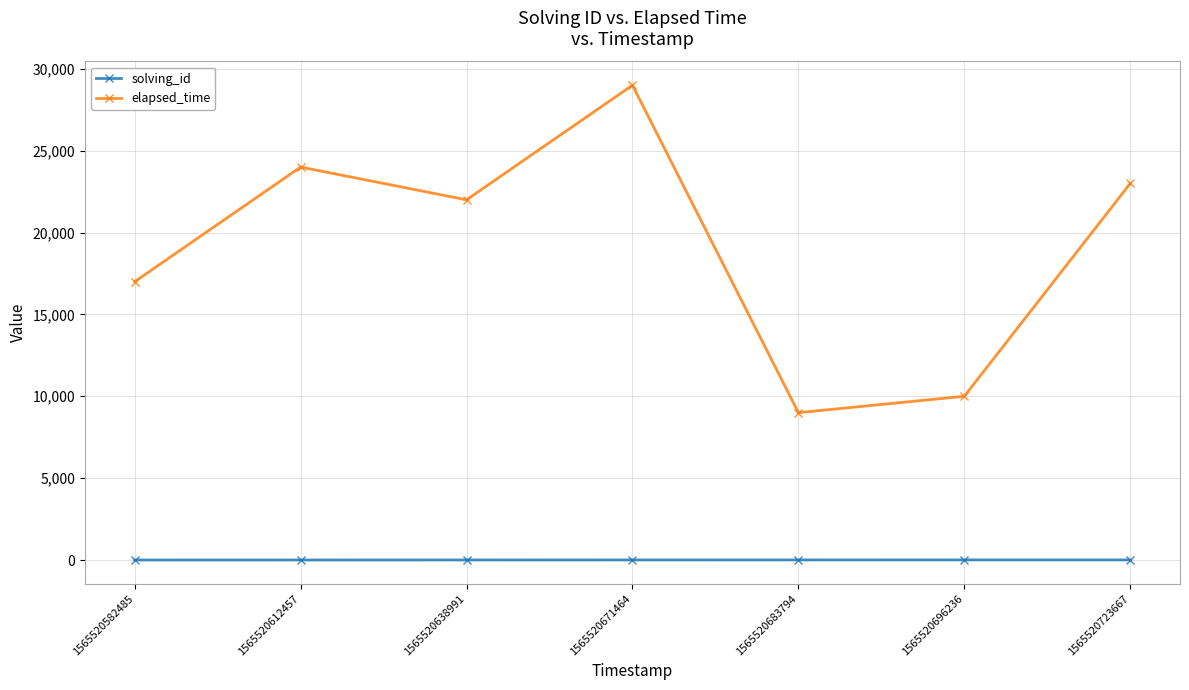

At which label is elapsed_time closest to 19000?

1565520582485